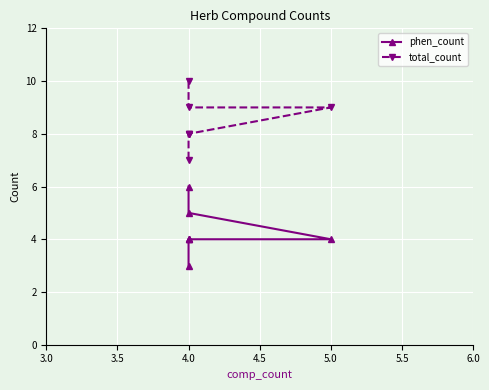

How many data points in phen_count are above 4?

2